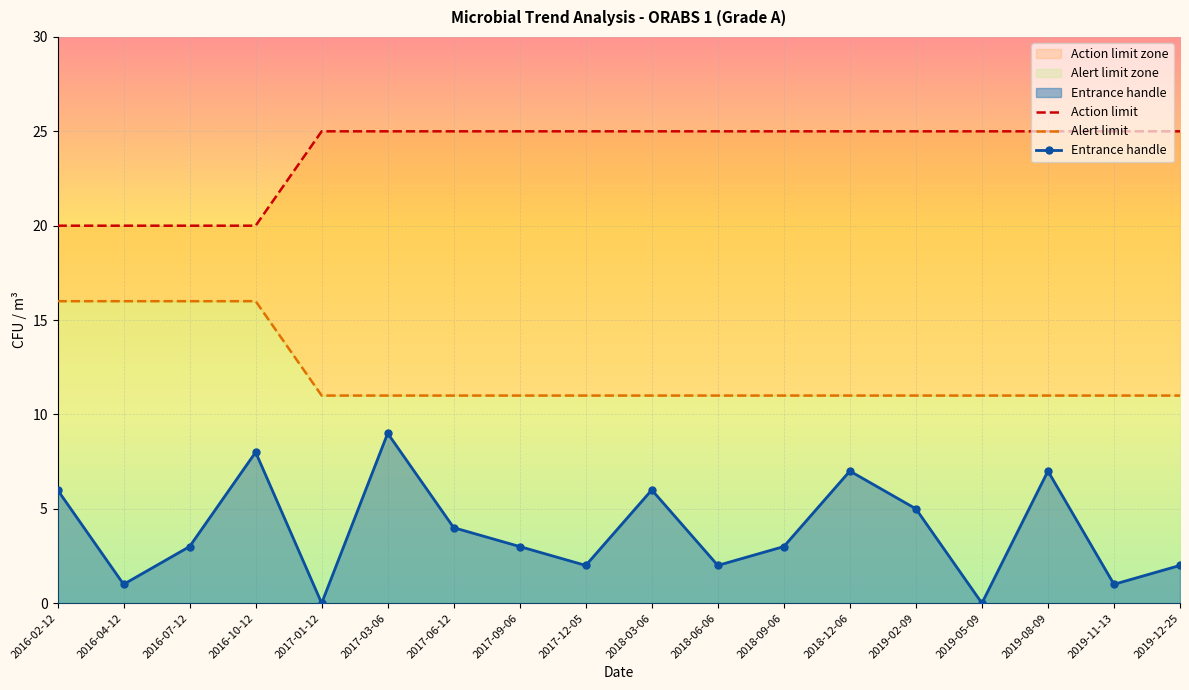

What is the sum of all Action limit values?

430